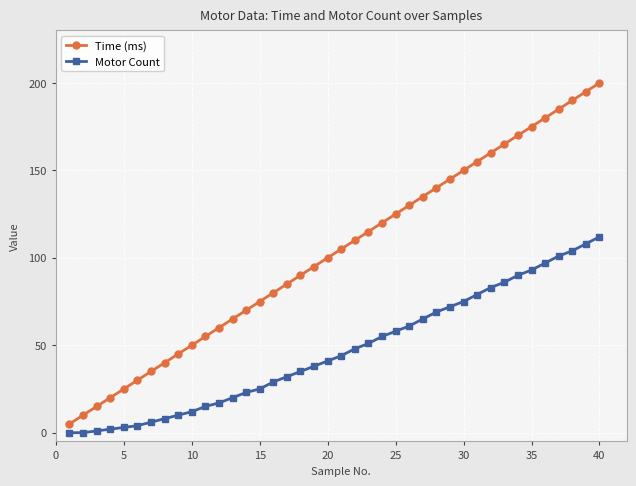

How many data points does each series have?

40